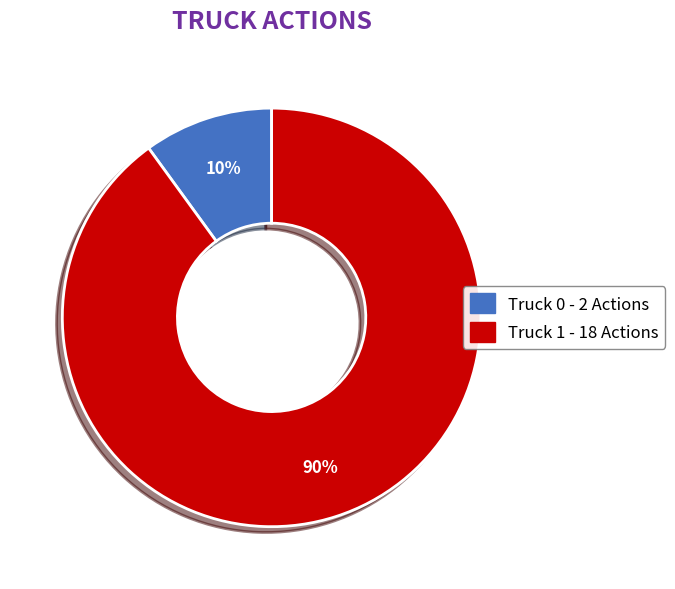

To the nearest percent, what is the difference between the largest and smallest slice percentages?

80%